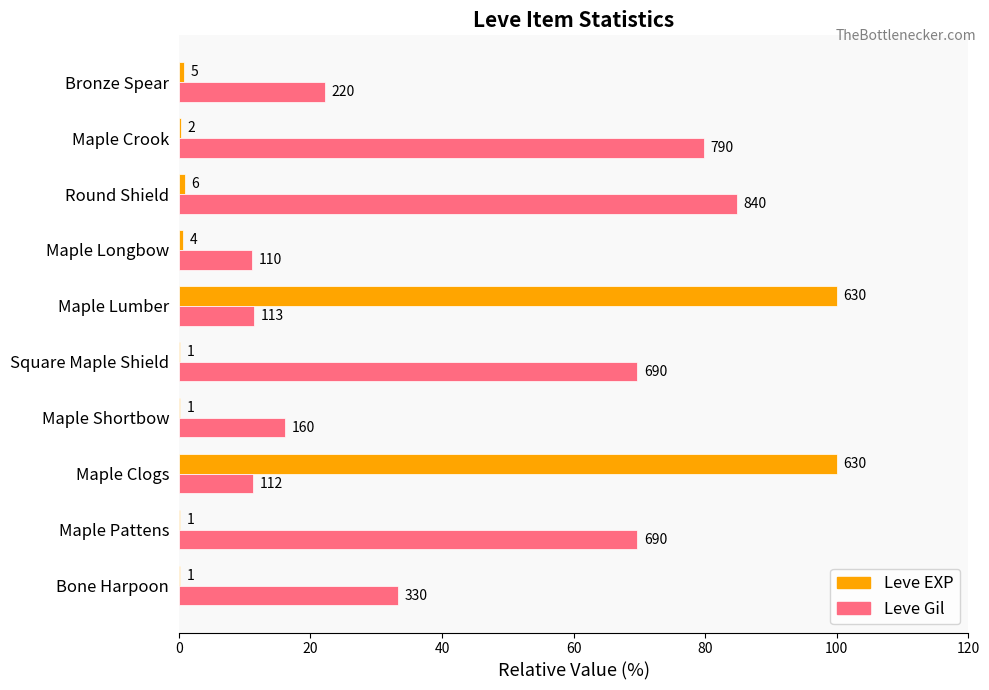

What are all the series names shown in the legend?

Leve EXP, Leve Gil